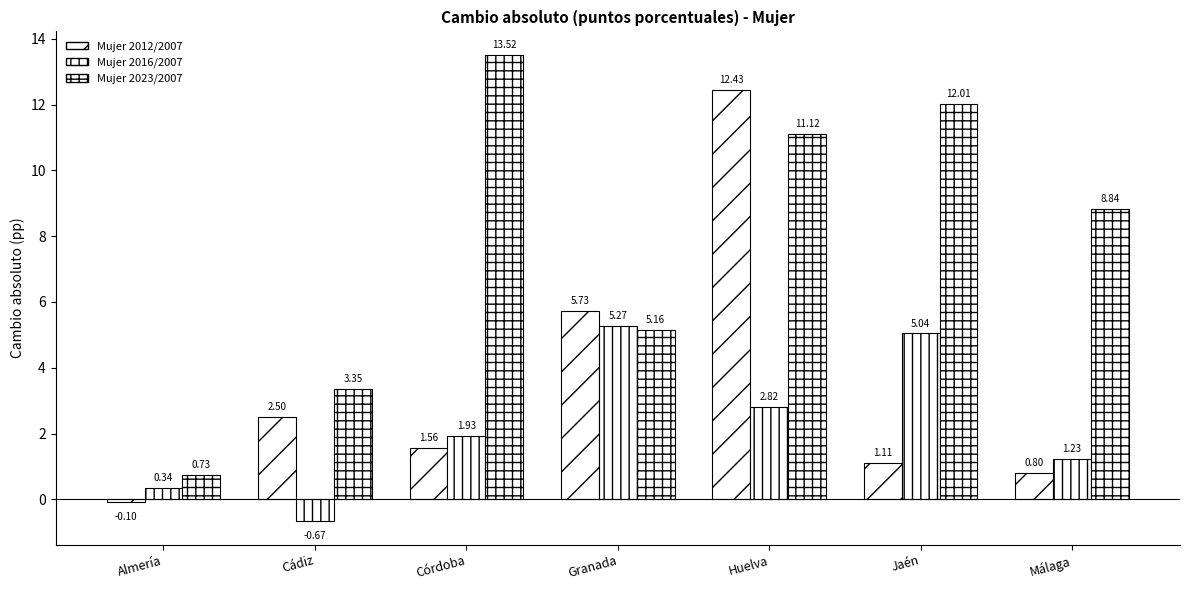

How many data points in Mujer 2023/2007 are above 8?

4